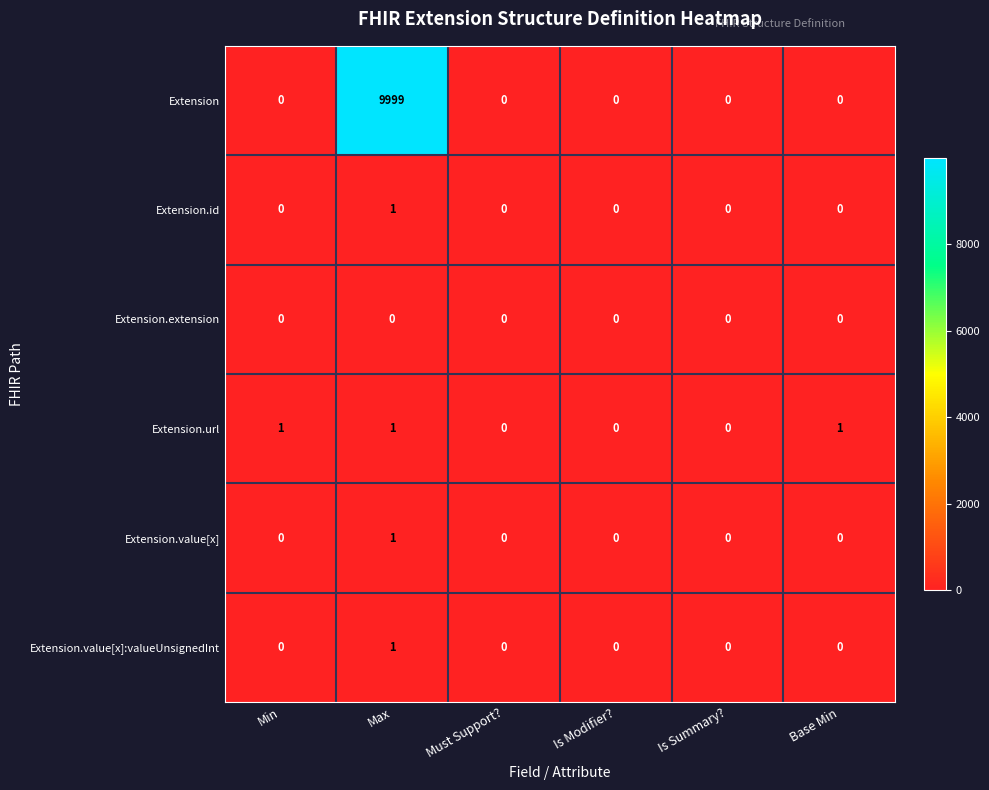

What is the spread (max minus min) of values at Base Min?

1